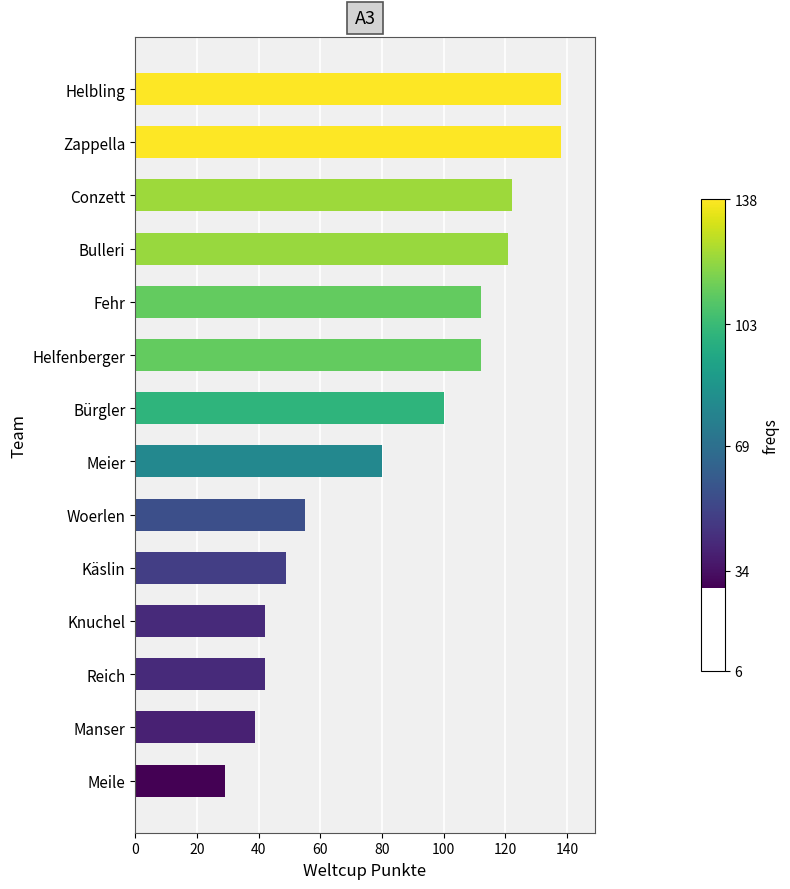

At which label is the value closest to 83?

Meier